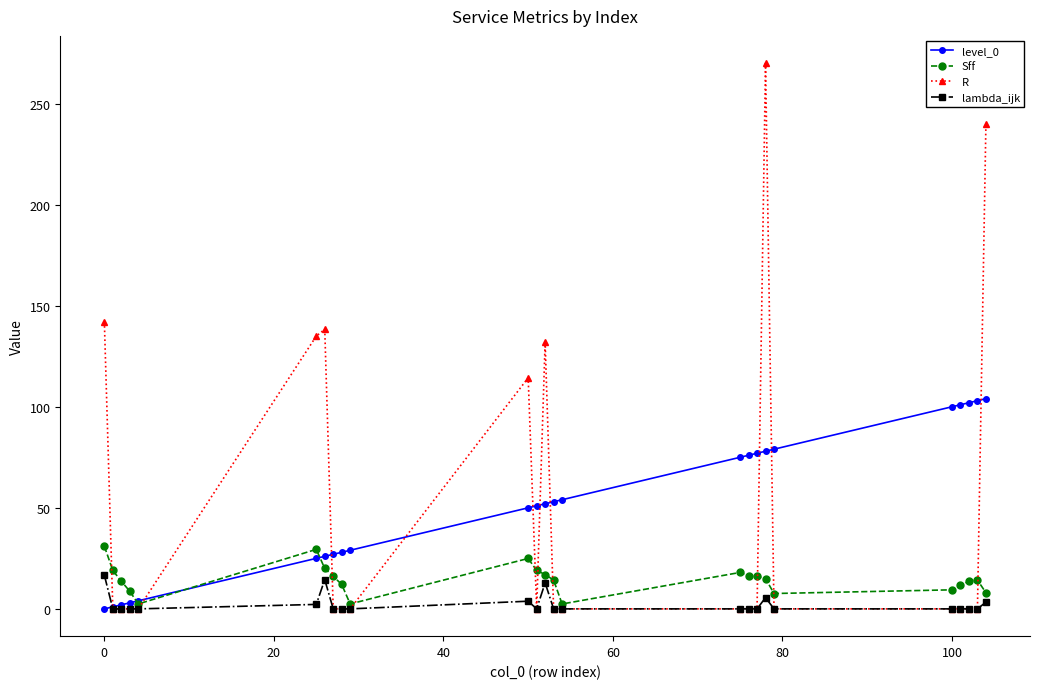

Which series has the largest total across all categories?

level_0